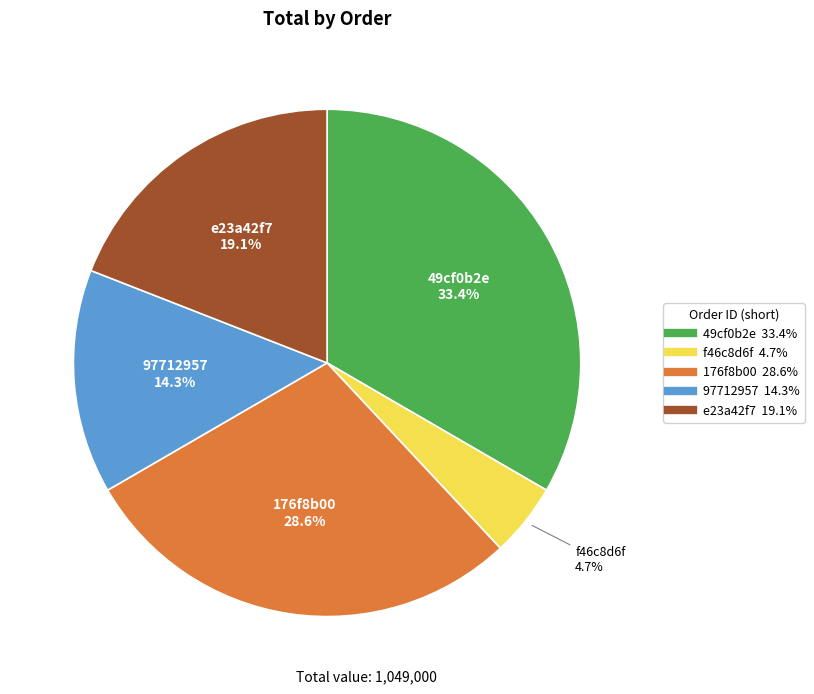

True or false: f46c8d6f accounts for 5% of the total.

True